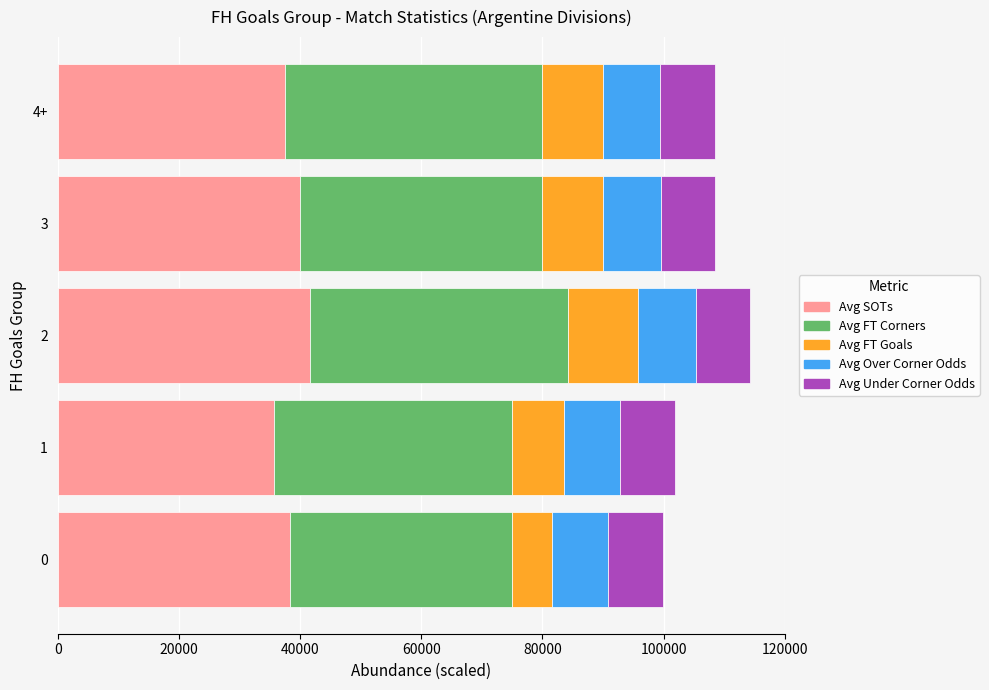

How many categories are shown in the chart?

5